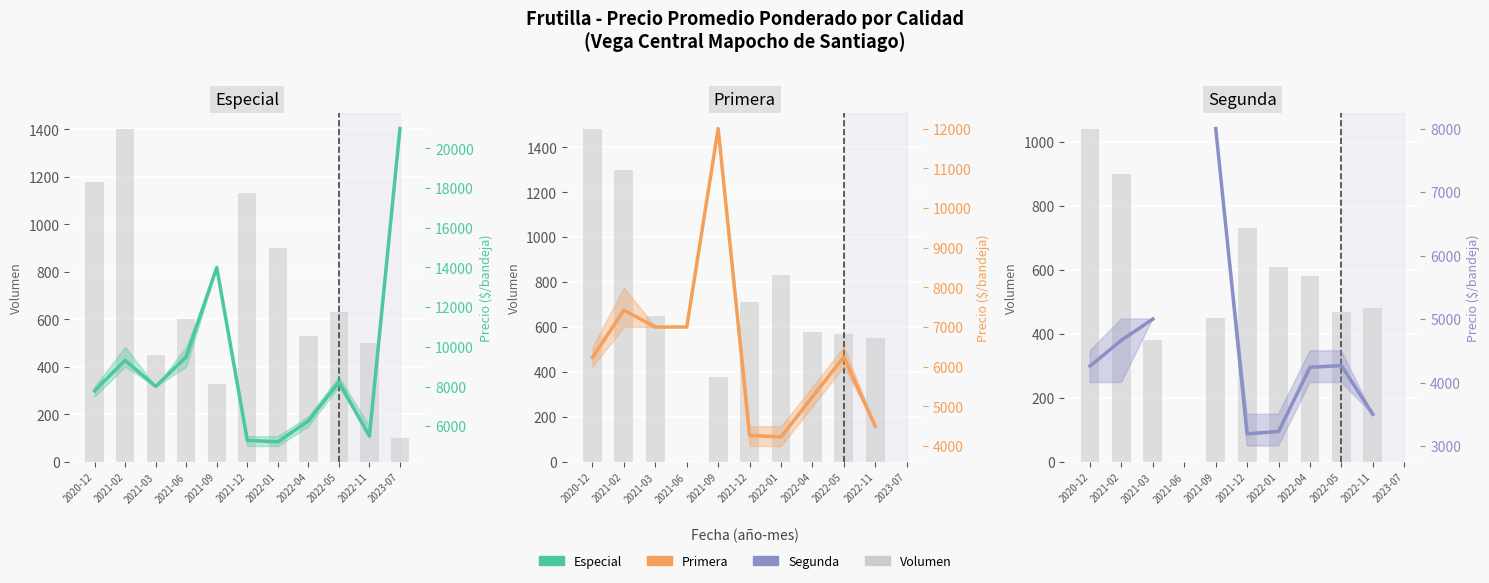

The value of Precio prom. (Especial) at 2021-12 is 5288.0. True or false?

True